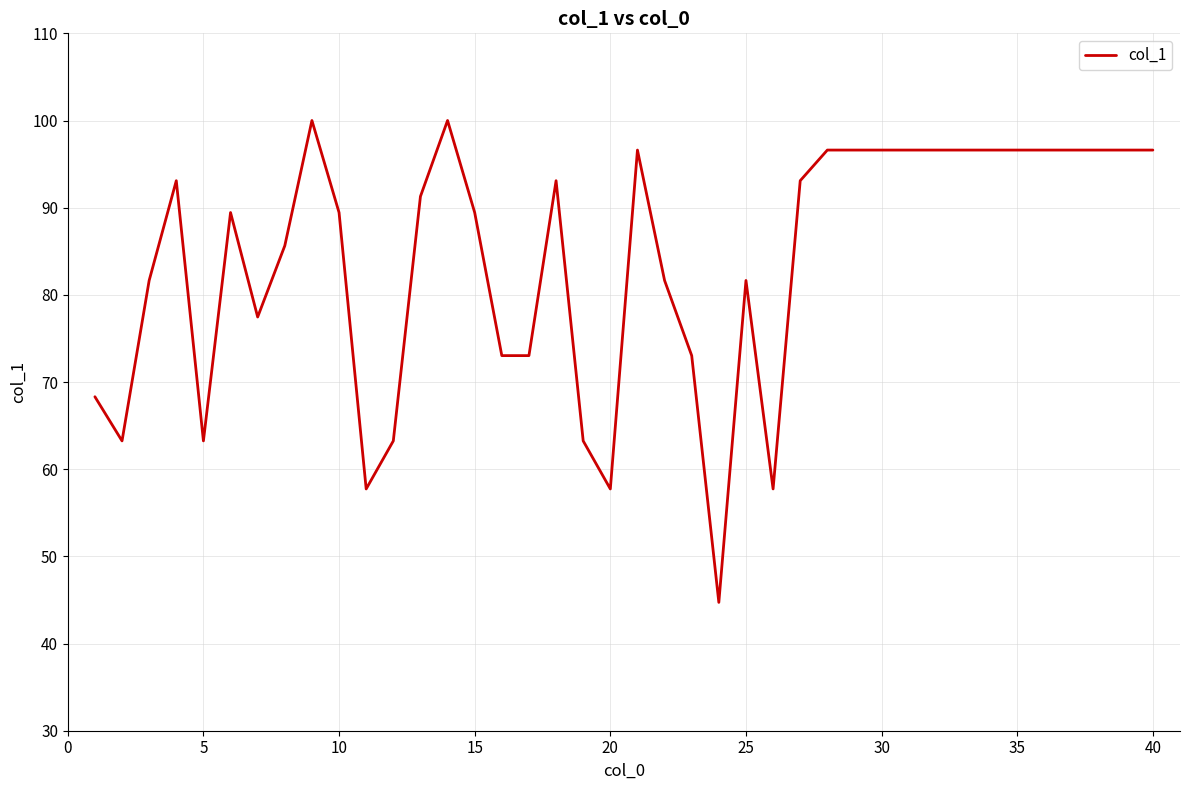

What is the smallest value displayed?

44.7